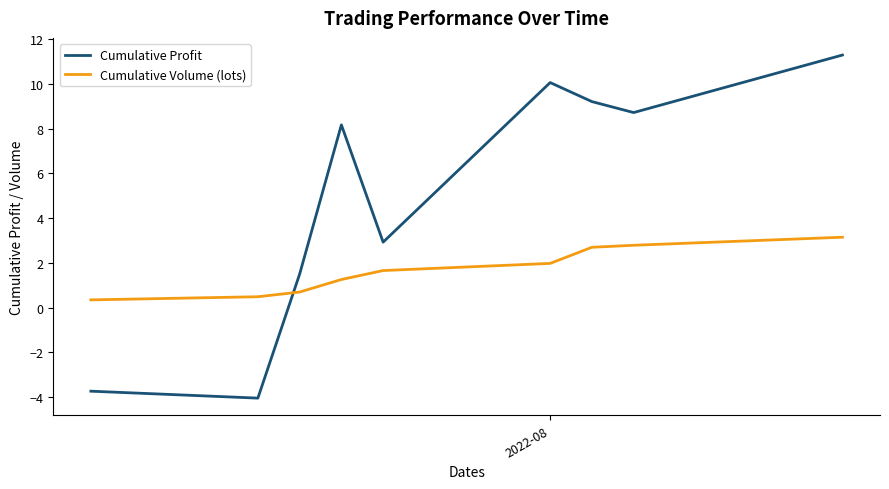

Which series has the largest range (max minus min)?

Cumulative Profit